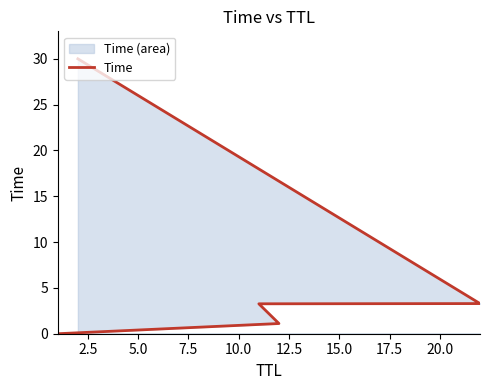

How many values are below 3?

2